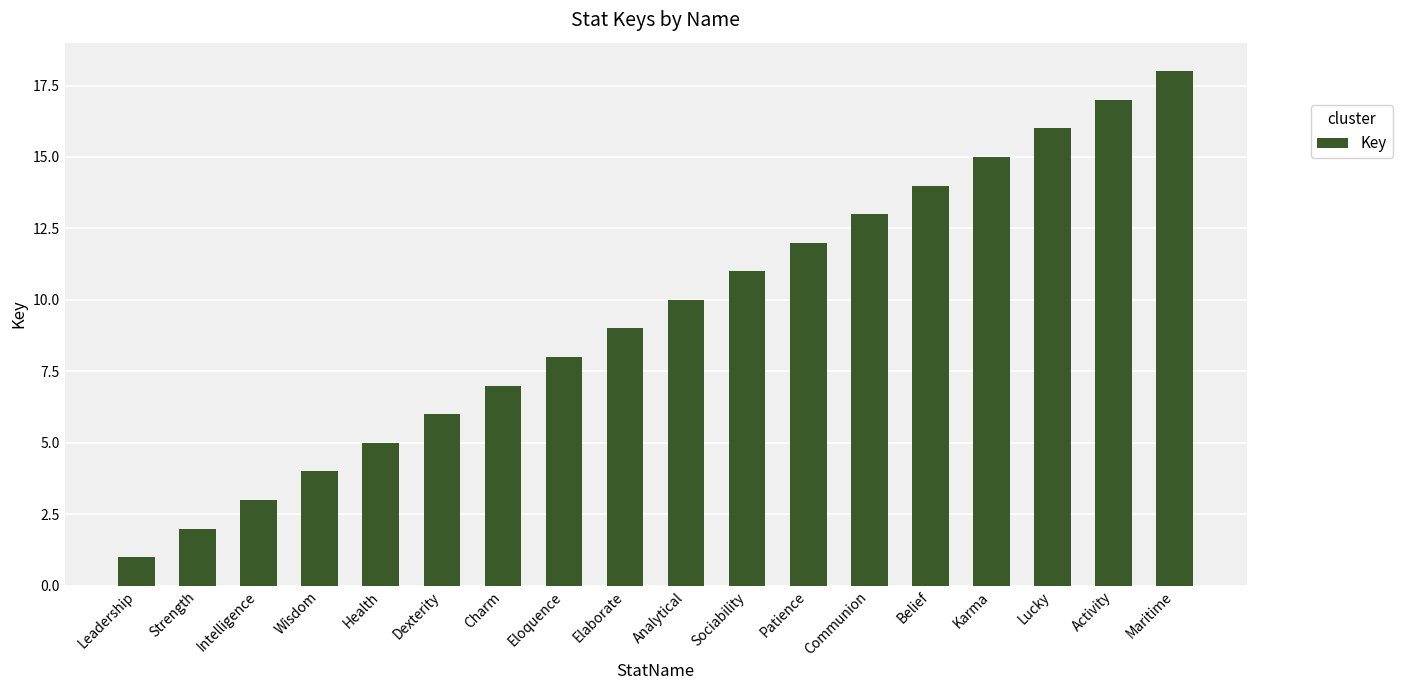

What is the smallest value displayed?

1